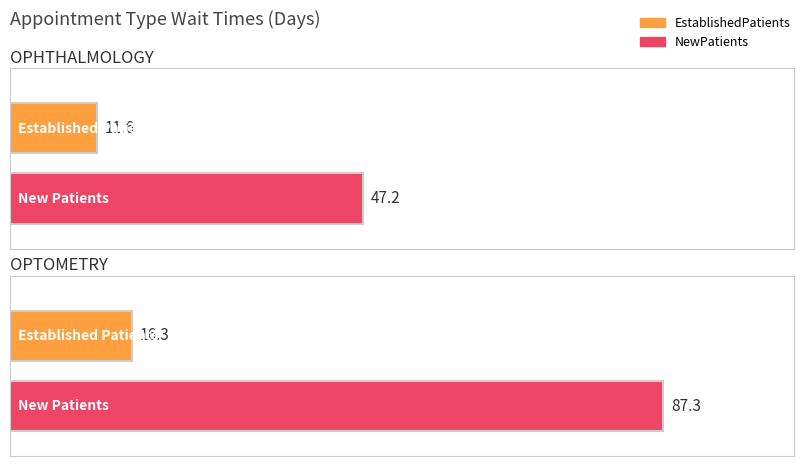

At which label does NewPatients reach its minimum?

OPHTHALMOLOGY